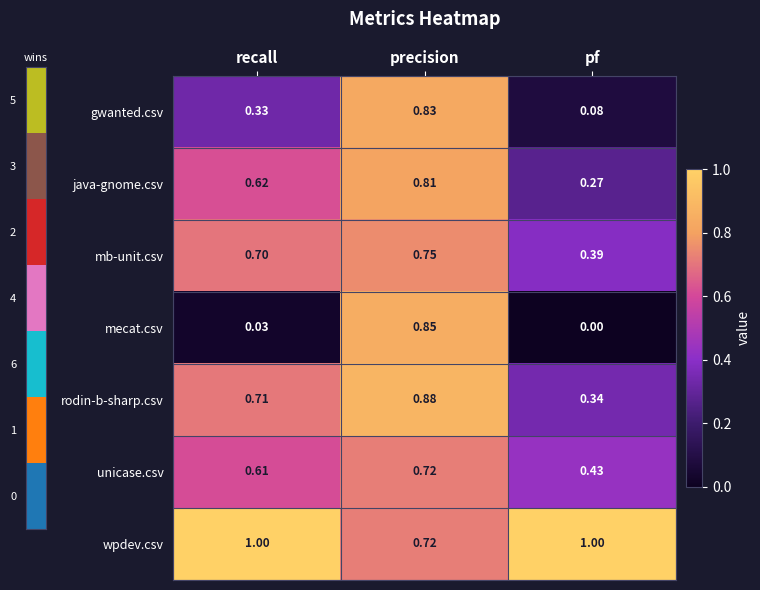

Which series has the widest spread of values?

mecat.csv